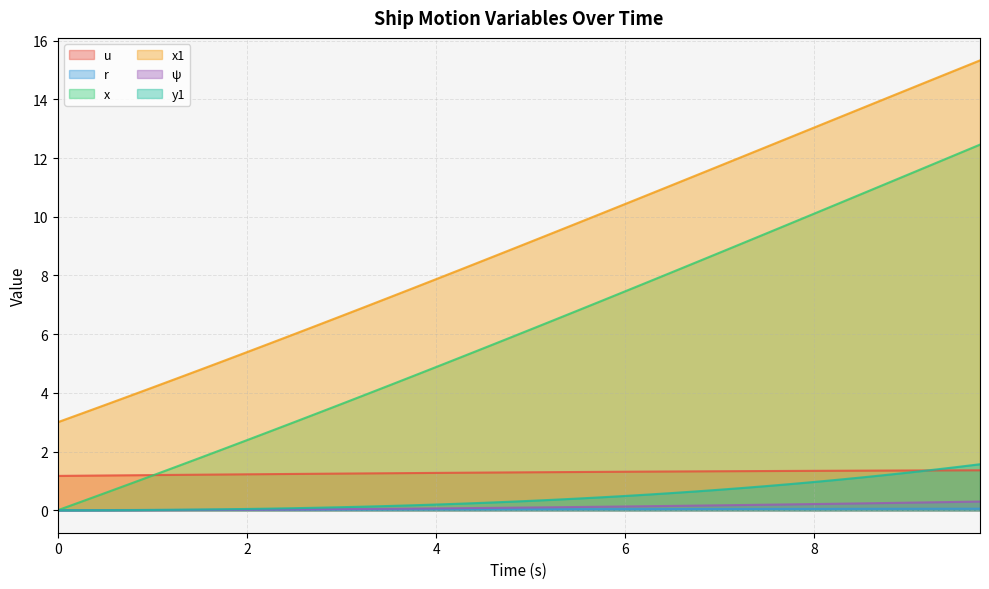

True or false: x and x1 cross at least once.

False